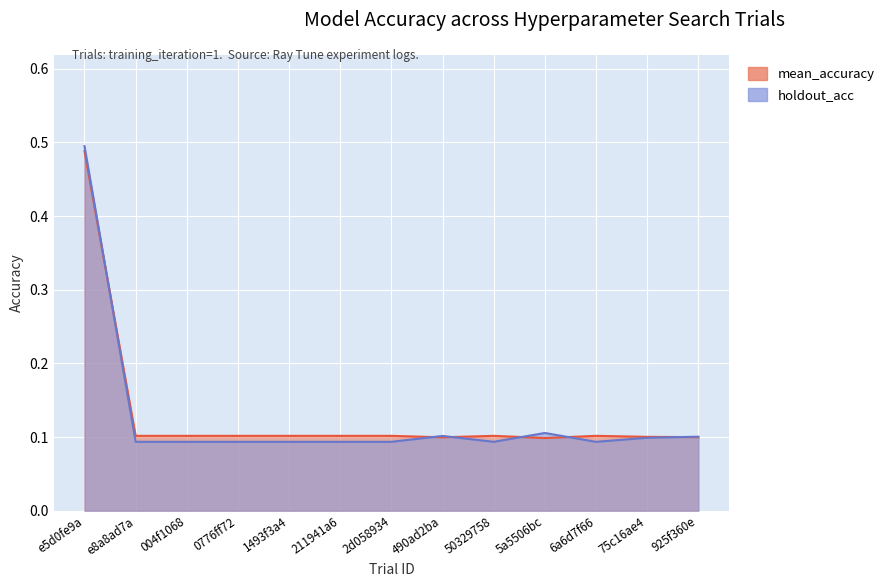

After their last crossing, which series has the higher values: holdout_acc or mean_accuracy?

holdout_acc